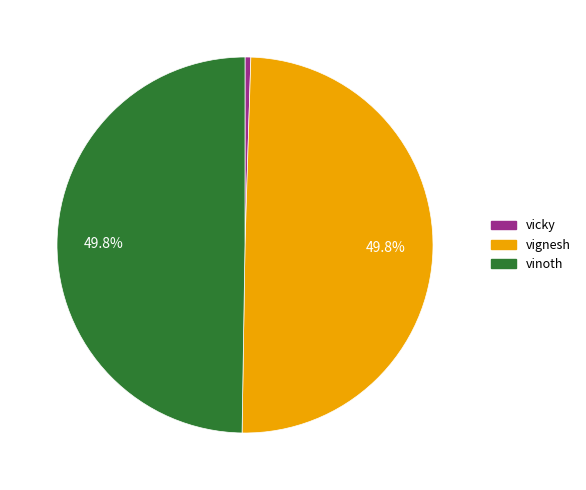

To the nearest percent, what is the combined percentage of vicky and vinoth?

50%